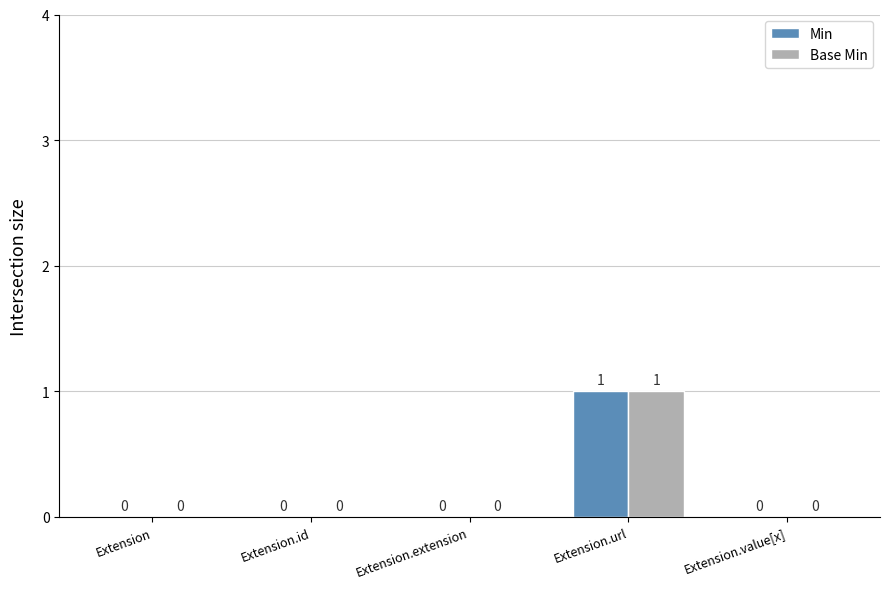

Which category has the highest value across all series?

Extension.url